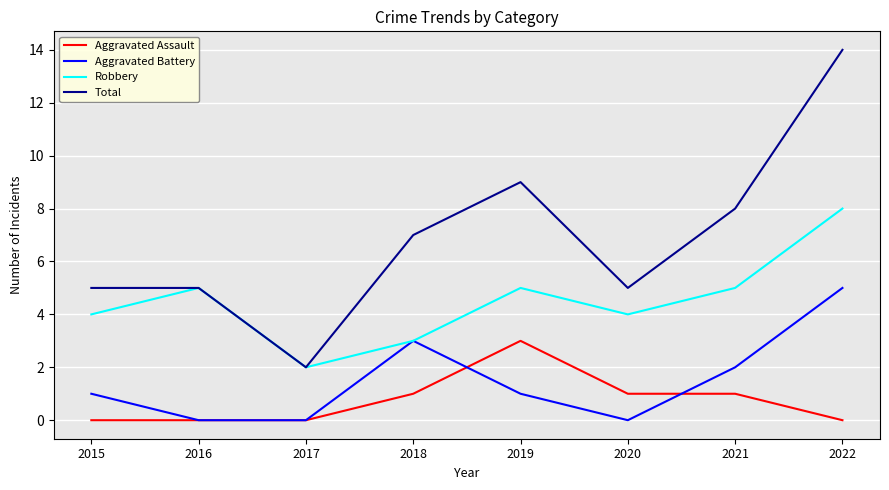

Reading left to right, extract all data points from this chart.

Aggravated Assault: 0	0	0	1	3	1	1	0
Aggravated Battery: 1	0	0	3	1	0	2	5
Robbery: 4	5	2	3	5	4	5	8
Total: 5	5	2	7	9	5	8	14